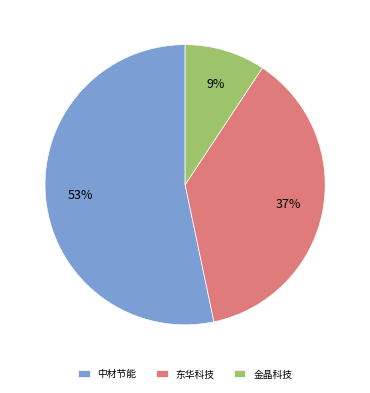

Is there any slice that represents more than half of the pie?

Yes